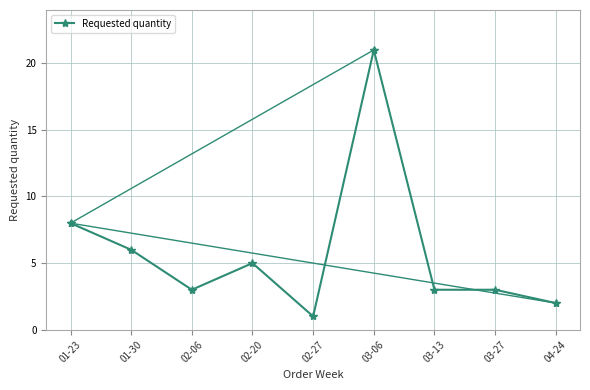

Where is the data nearest to the value 11?

01-23